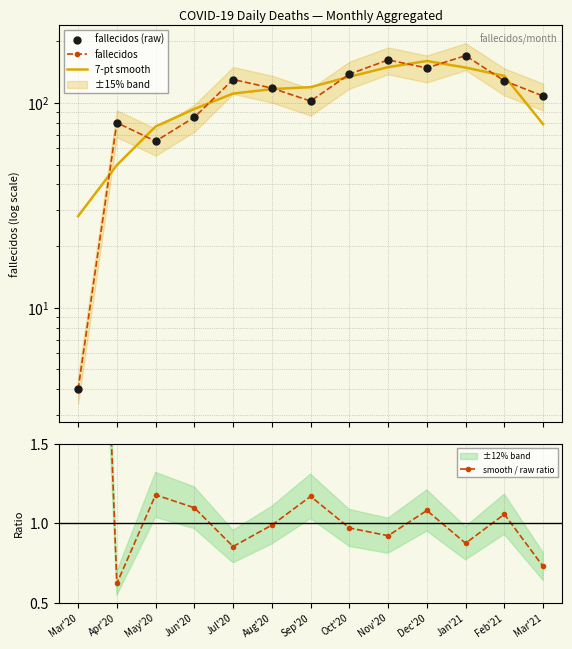

What is the total value across all series at Nov'20?

474.3